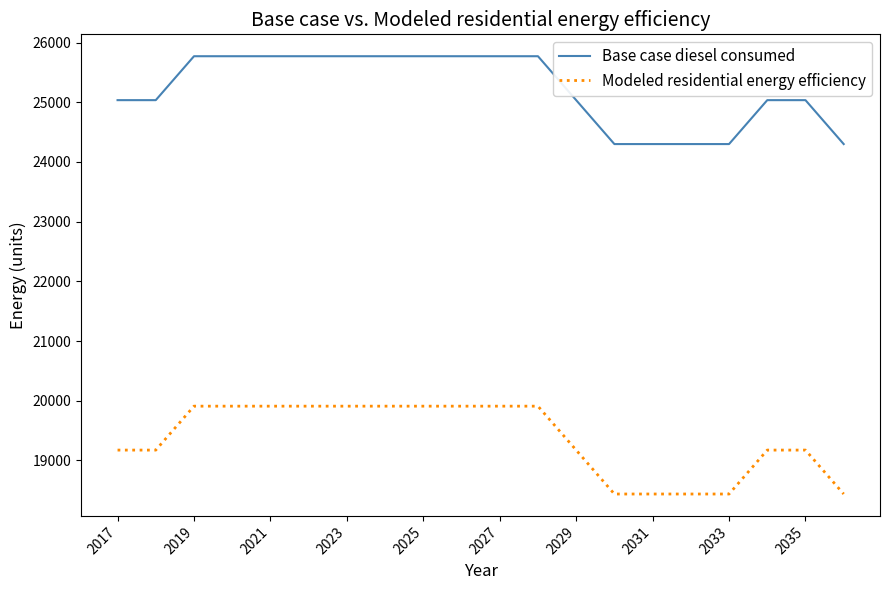

What is the lowest value of the Base case diesel consumed series?

24299.0